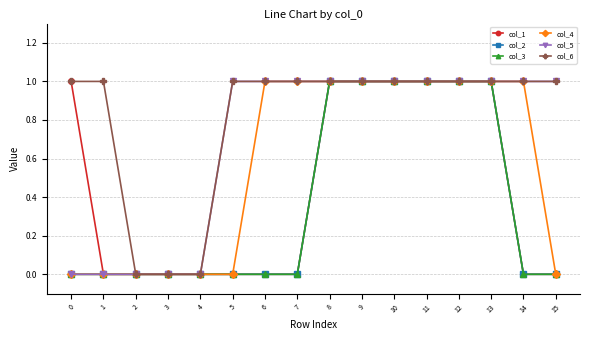

What is the difference between the col_1 values at 1 and 8?

1